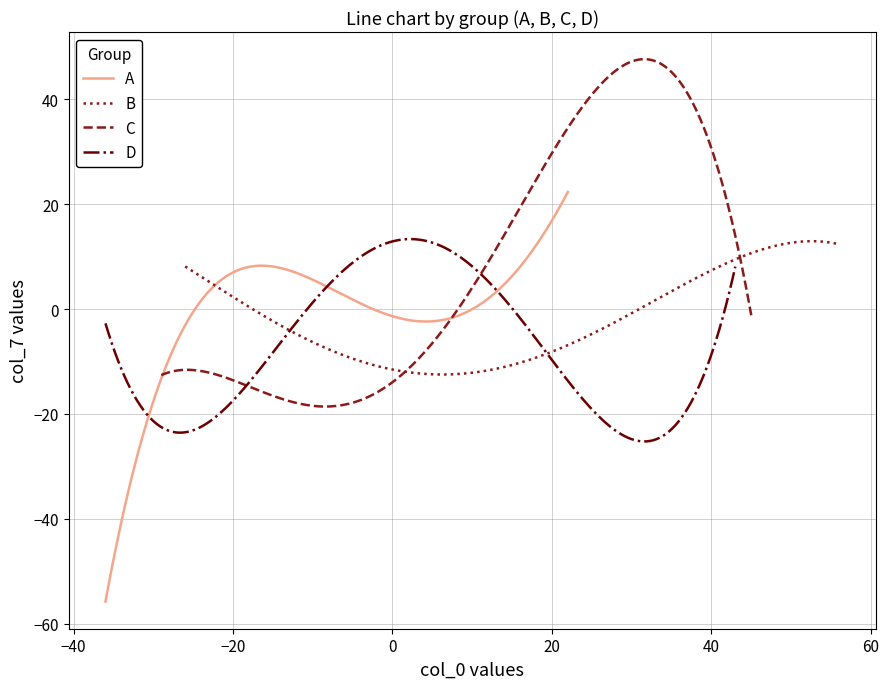

What is the lowest value of the A series?

-55.8